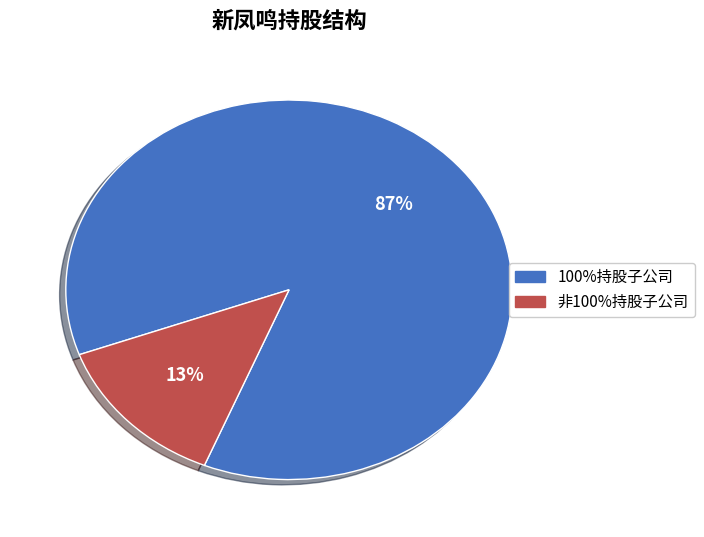

Count the number of slices in the pie.

2